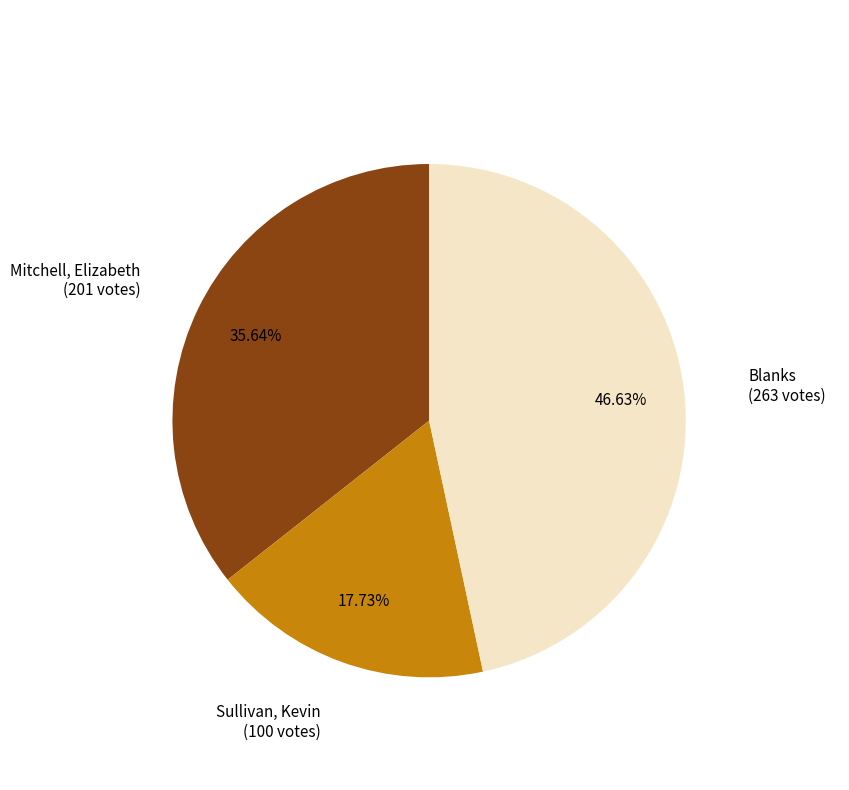

Does any single category account for the majority?

No